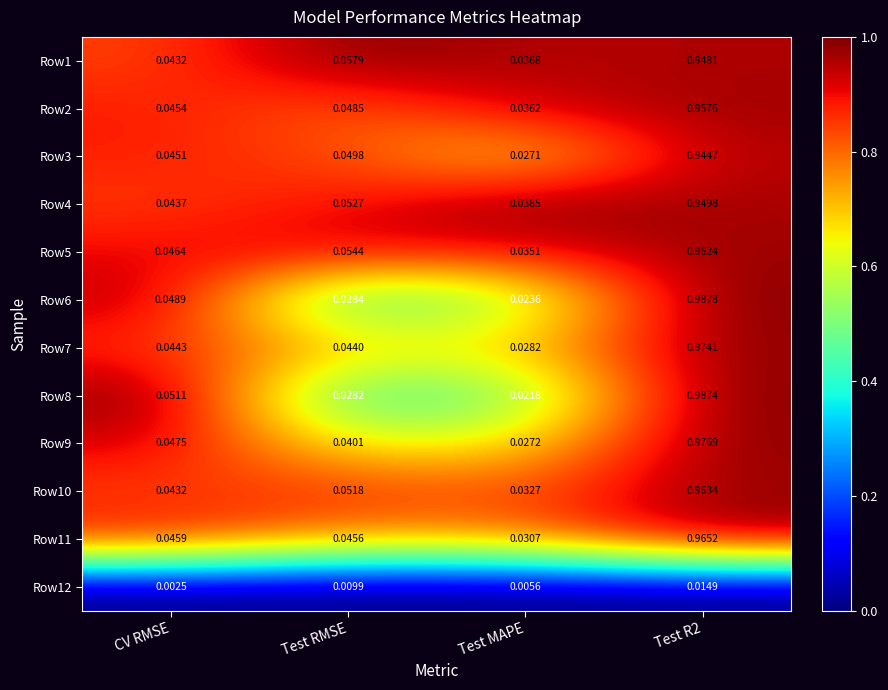

Which category has the lowest value across all series?

CV RMSE